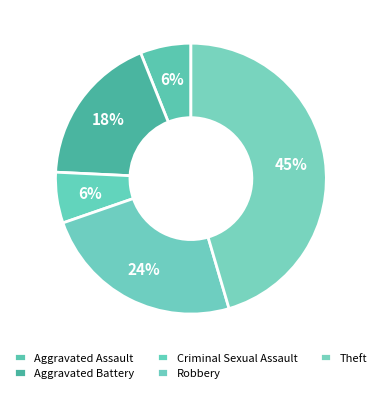

The Criminal Sexual Assault slice represents 6% of the pie. True or false?

True